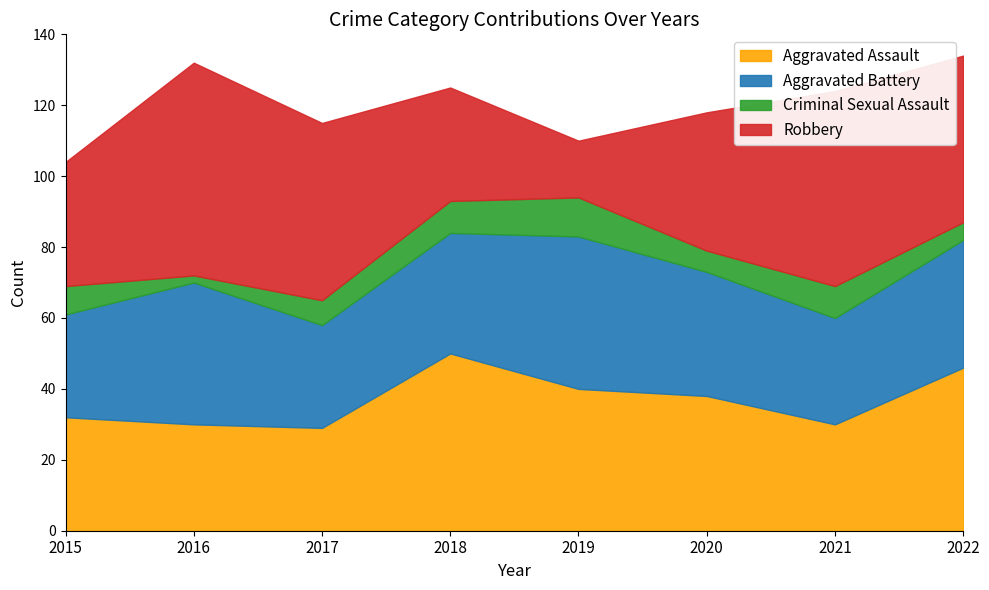

Where does the Aggravated Battery series first go above 35?

2016